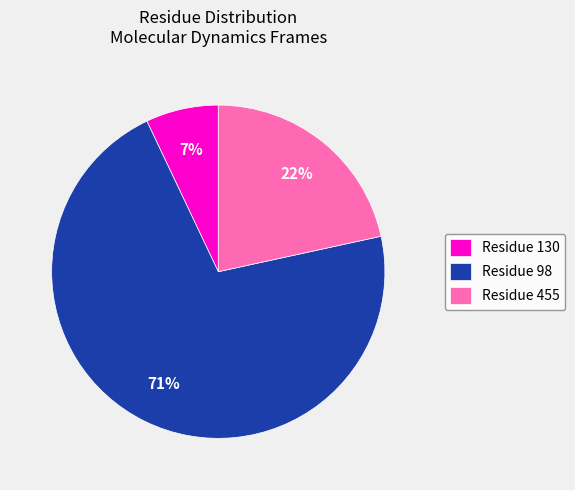

To the nearest percent, what percentage of the pie is Residue 455?

22%